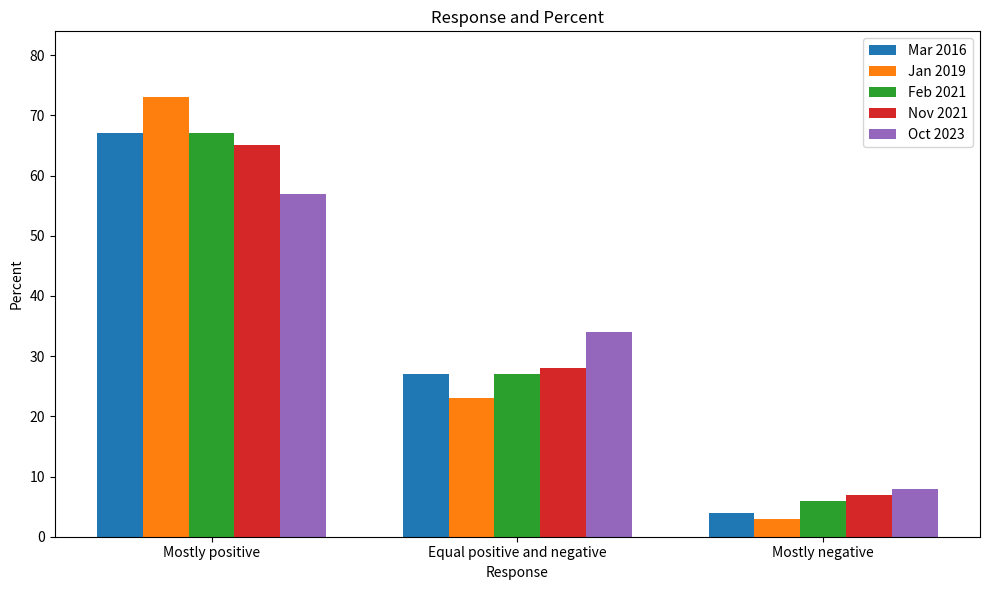

Is it true that Feb 2021 equals 6 at Mostly negative?

True